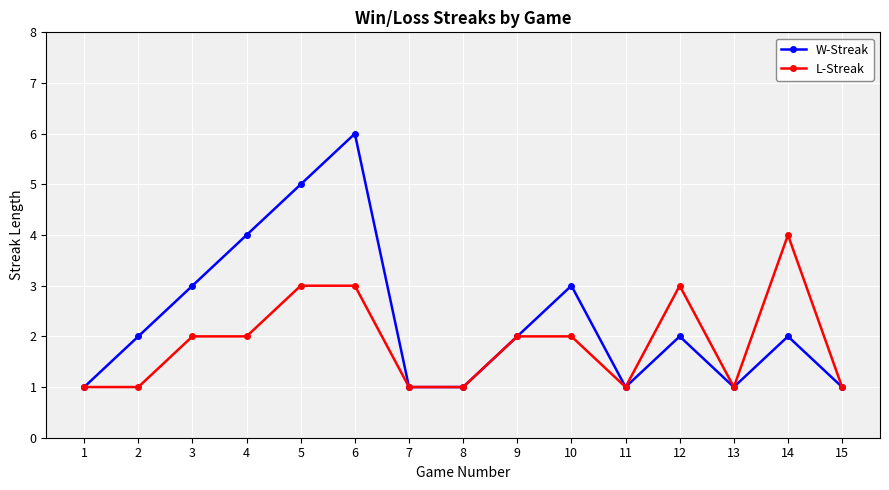

True or false: L-Streak has a value of 3 at 9.

False